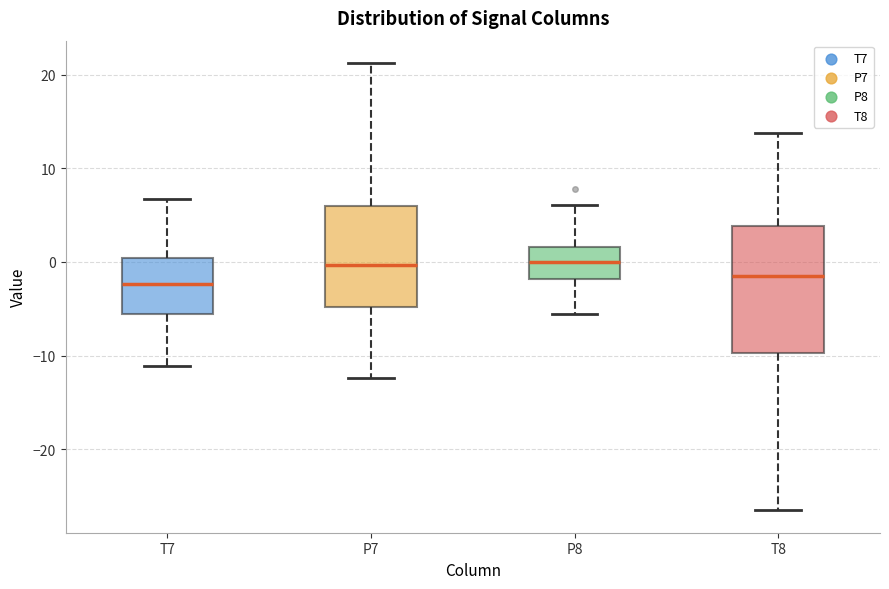

Reading left to right, read every box against the y-axis: the position of its median line, the range the box covers, and the ends of its whiskers. The values are not printed on the chart, so give them approximately, as read against the axis.

T7: median -2, box -6 to 0, whiskers -11 to 7
P7: median 0, box -5 to 6, whiskers -12 to 21
P8: median 0, box -2 to 2, whiskers -6 to 6
T8: median -2, box -10 to 4, whiskers -27 to 14